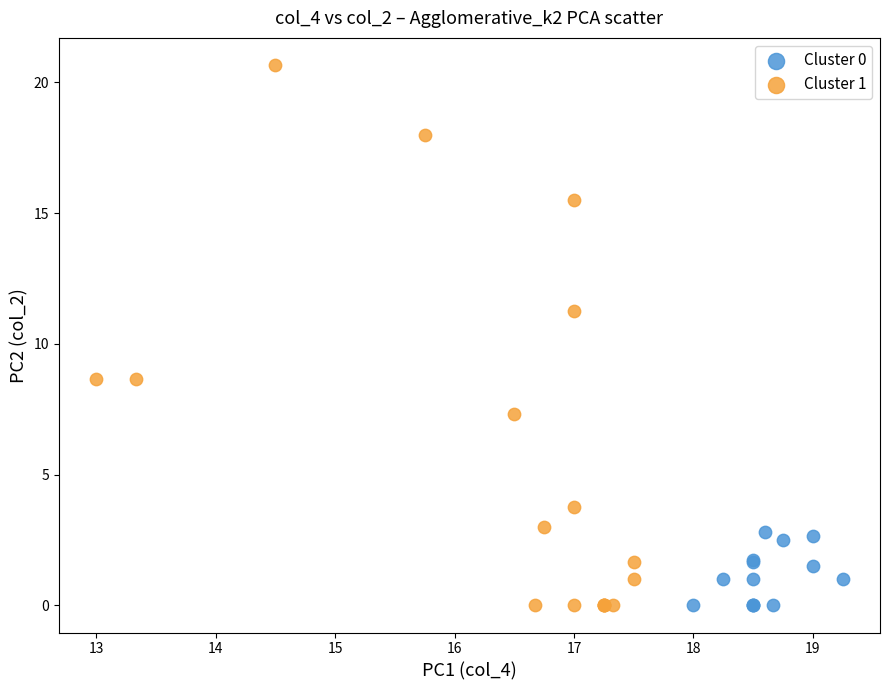

Which series has the largest Y range (max minus min)?

Cluster 1